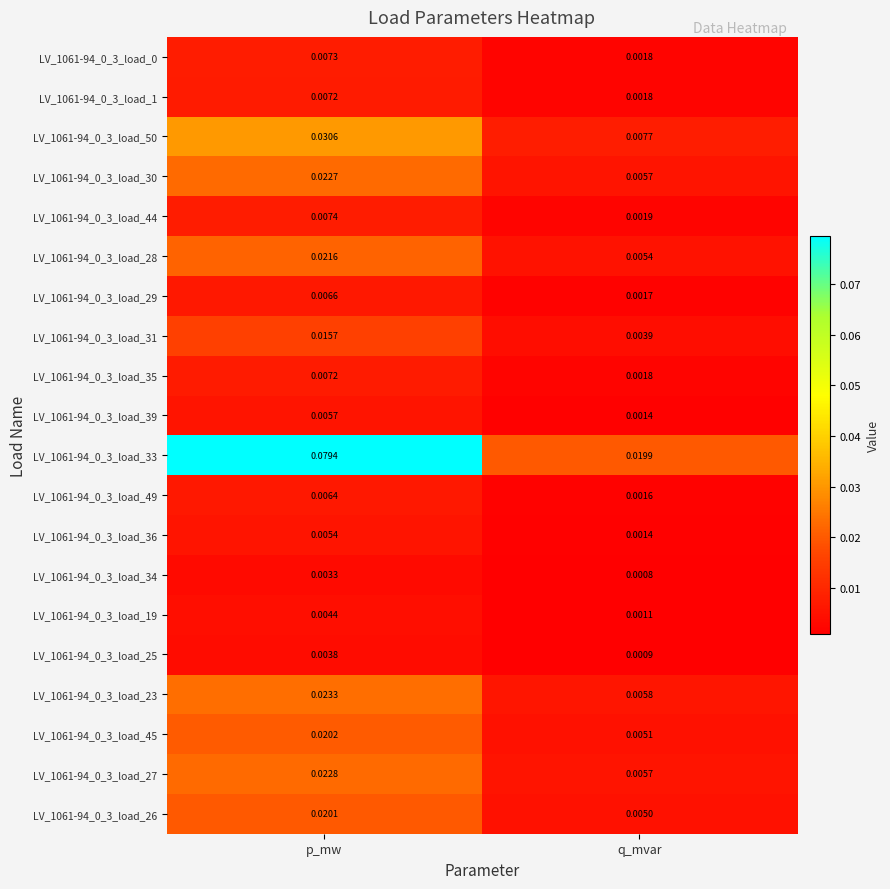

Which category has the lowest value in the LV_1061-94_0_3_load_26 series?

q_mvar